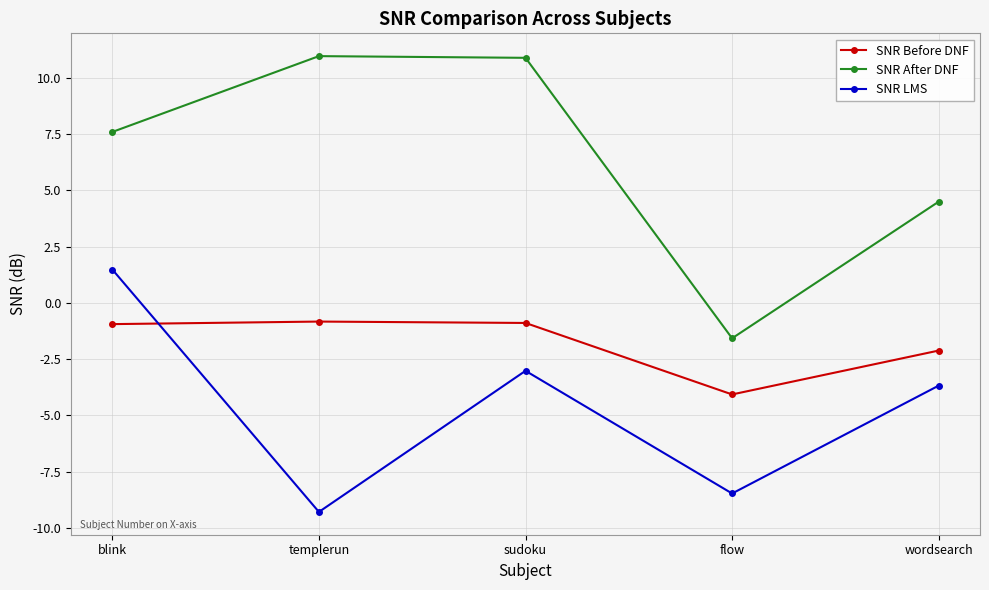

How many times do SNR Before DNF and SNR LMS cross each other?

1